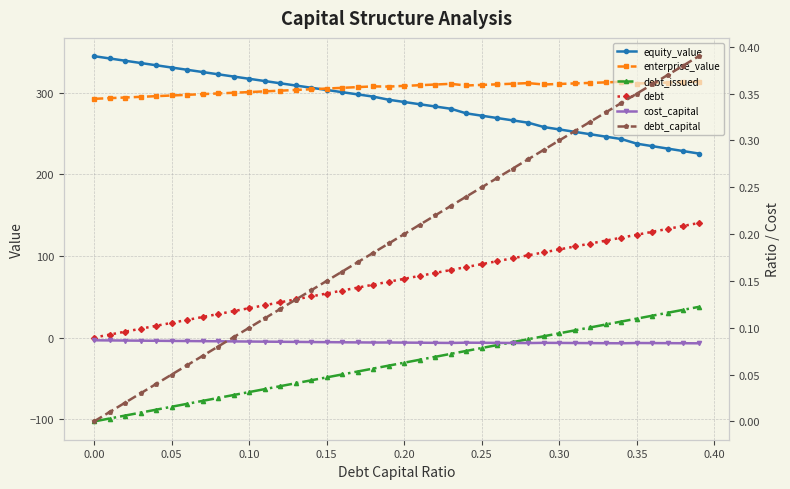

How many values in the equity_value series are below 291?

20